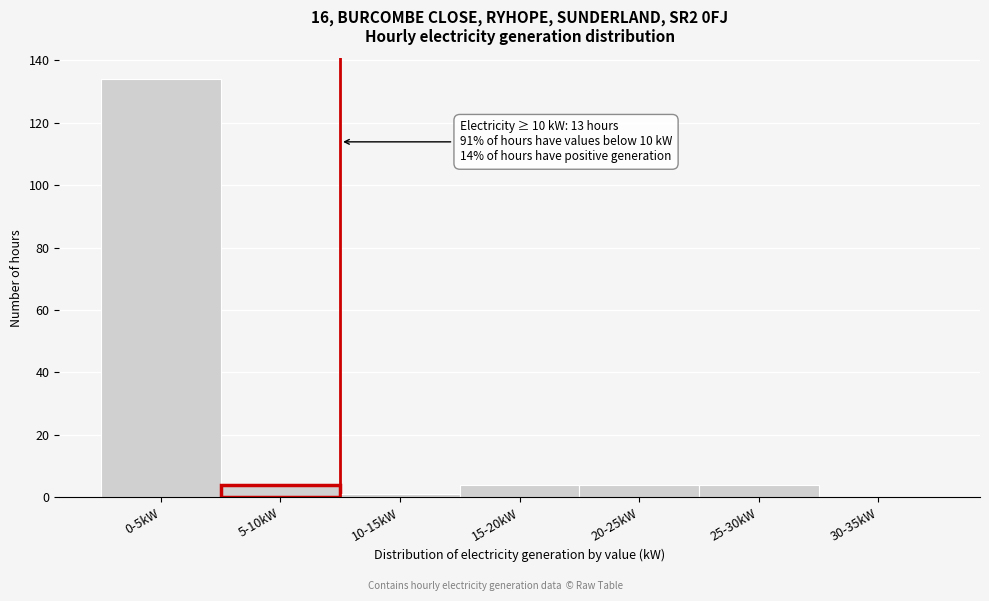

Reading right to left, transcribe all the data shown in this chart.

30-35kW=0	25-30kW=4	20-25kW=4	15-20kW=4	10-15kW=1	5-10kW=4	0-5kW=134